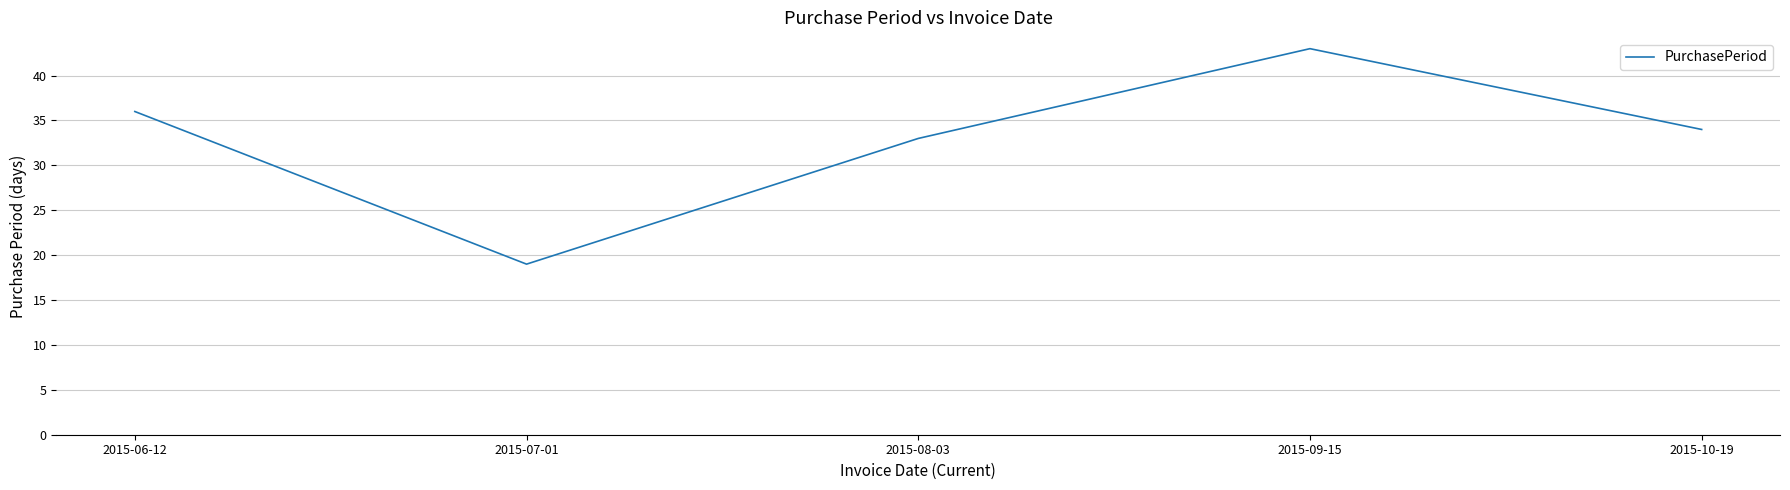

What position from the right is 2015-07-01?

4